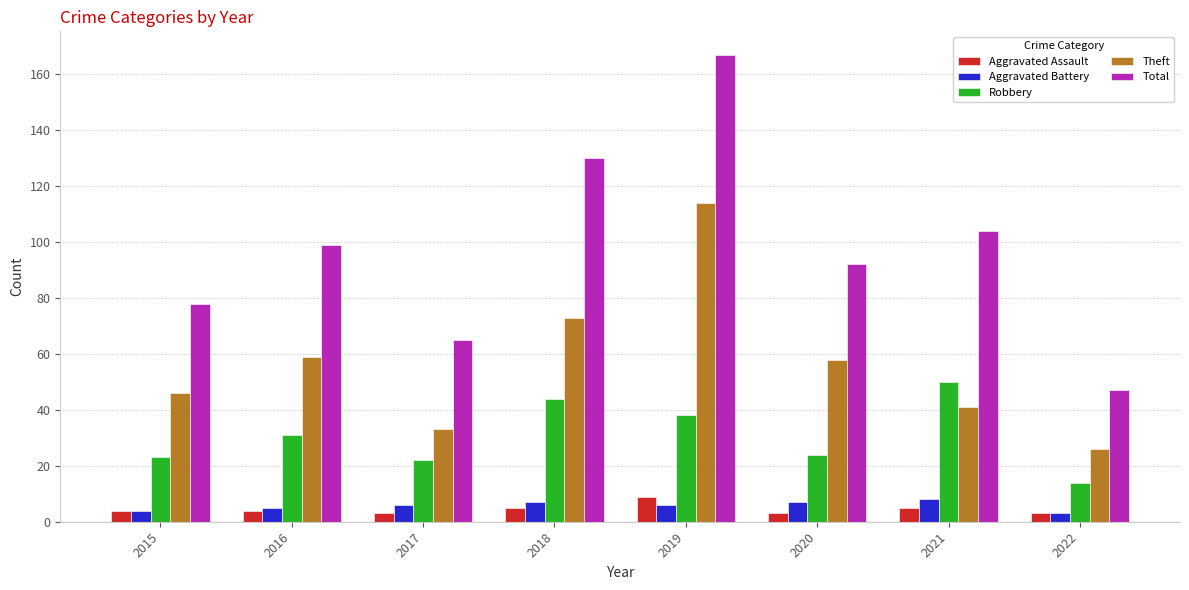

At how many categories does at least one series exceed 142?

1